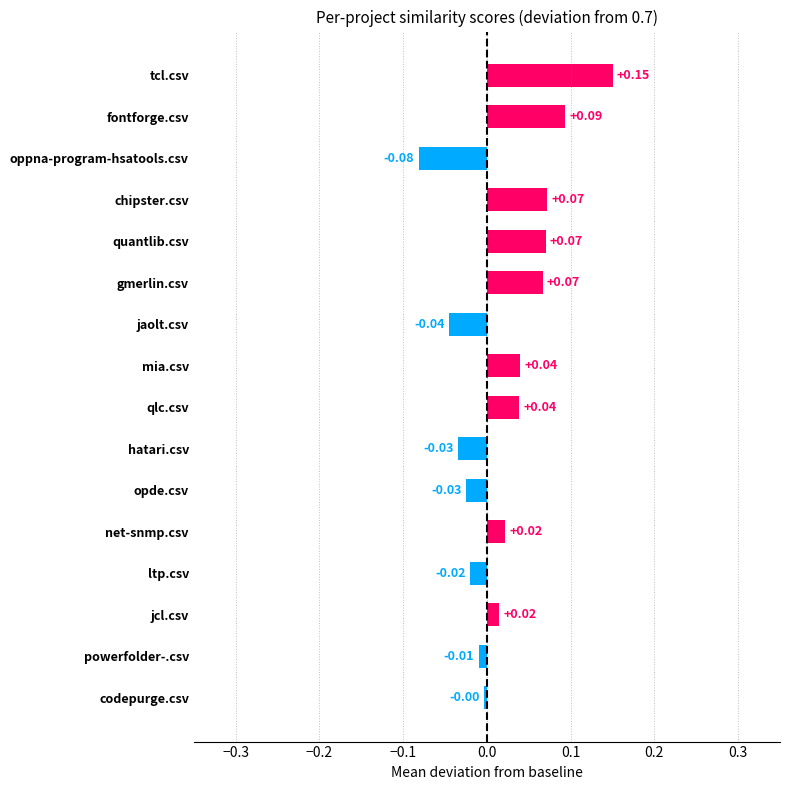

At which label is powerfolder-.csv closest to 0?

powerfolder-.csv